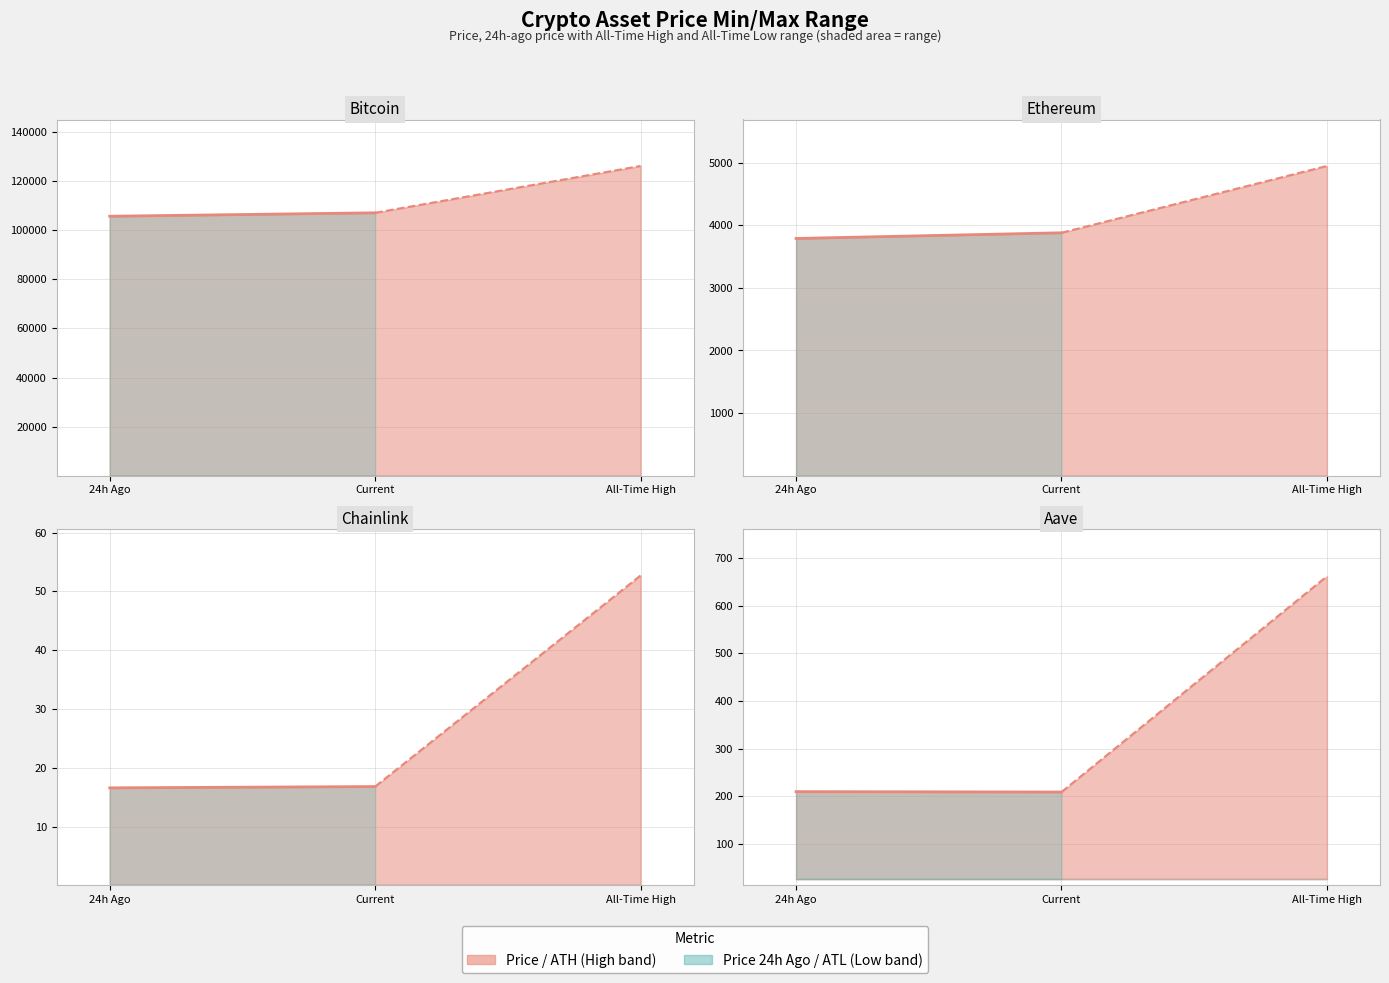

Which label corresponds to the smallest value in the chart?

Current